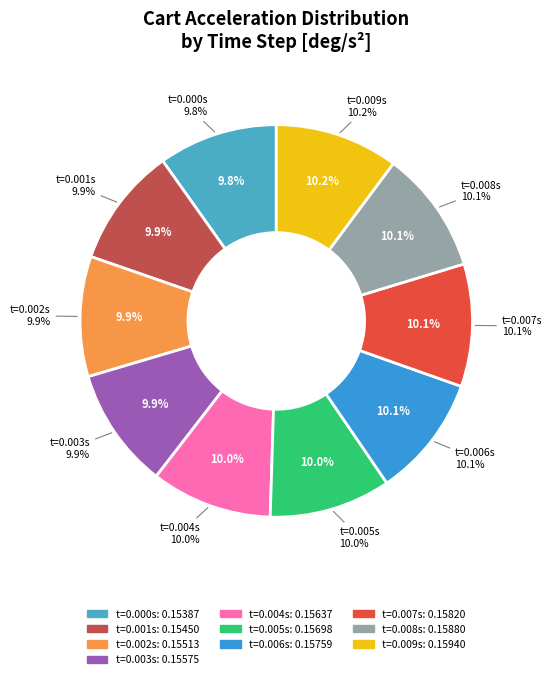

Between 1.741 and 0.001        , which is larger?

1.741